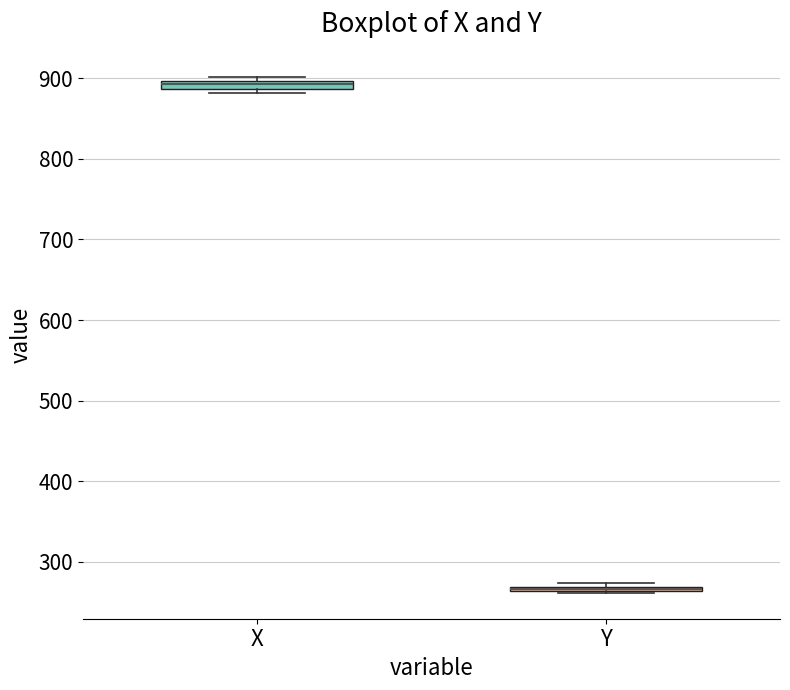

Where is the upper edge of the box for X on the y-axis? The values are not printed on the chart, so give them approximately, as read against the axis.

900